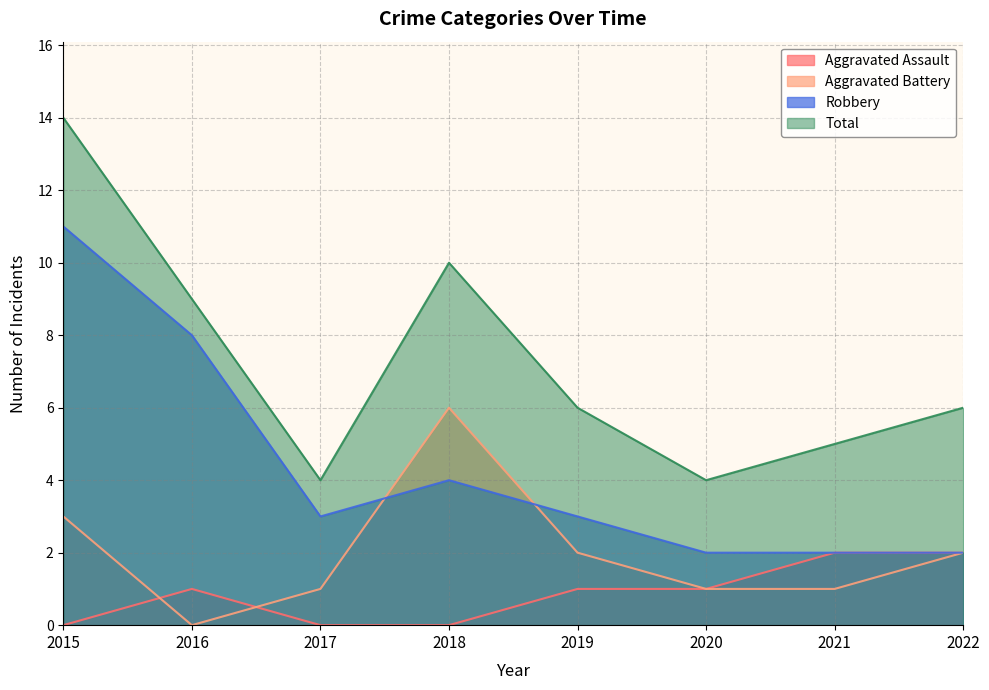

What is the difference between the second highest and minimum values in the Aggravated Battery series?

3